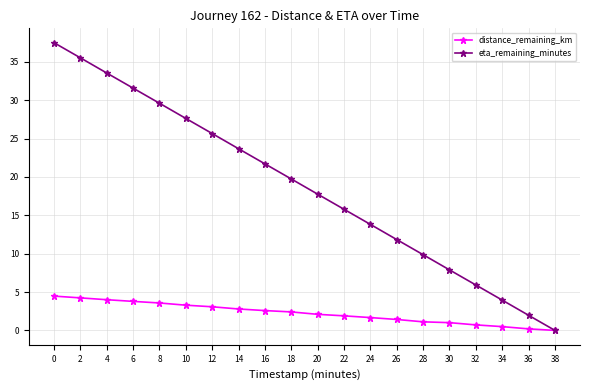

Between 10 and 22, which series saw the biggest shift?

eta_remaining_minutes